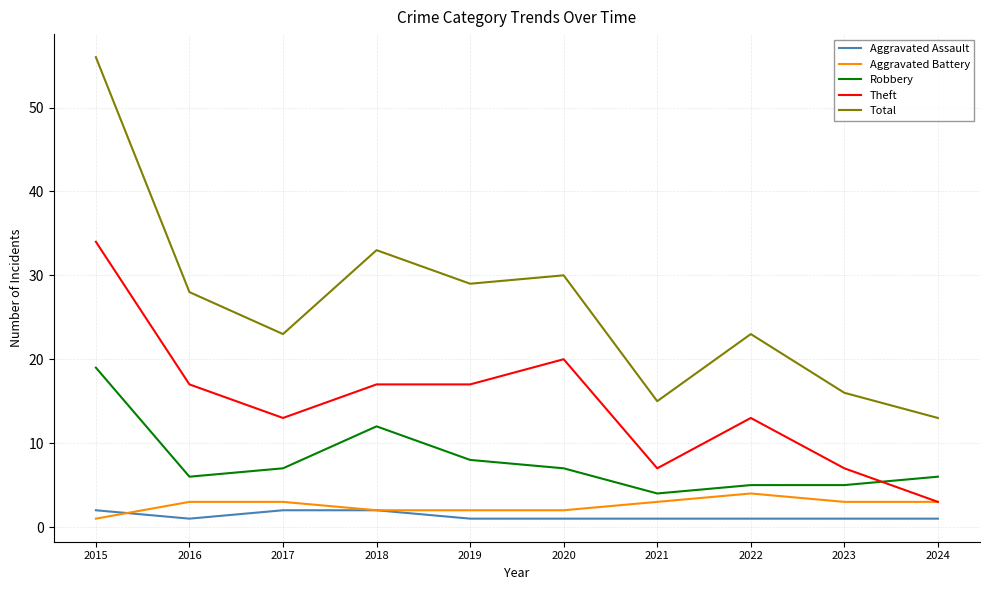

Rank the series by their maximum value, from lowest to highest.

Aggravated Assault, Aggravated Battery, Robbery, Theft, Total